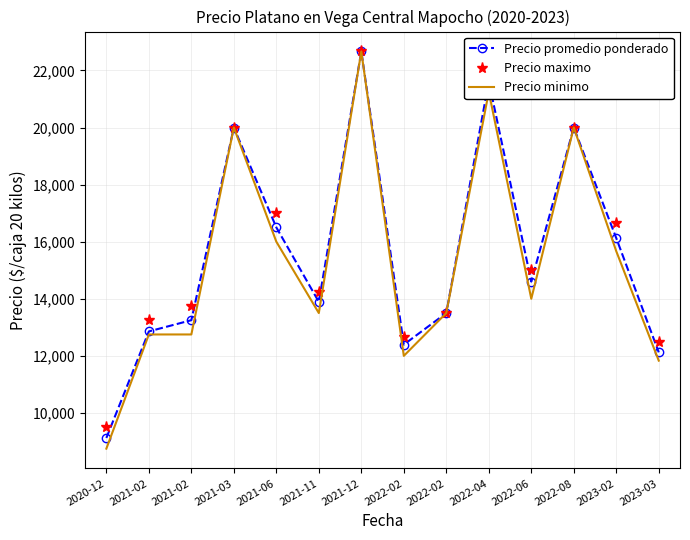

Count the number of categories in the chart.

14